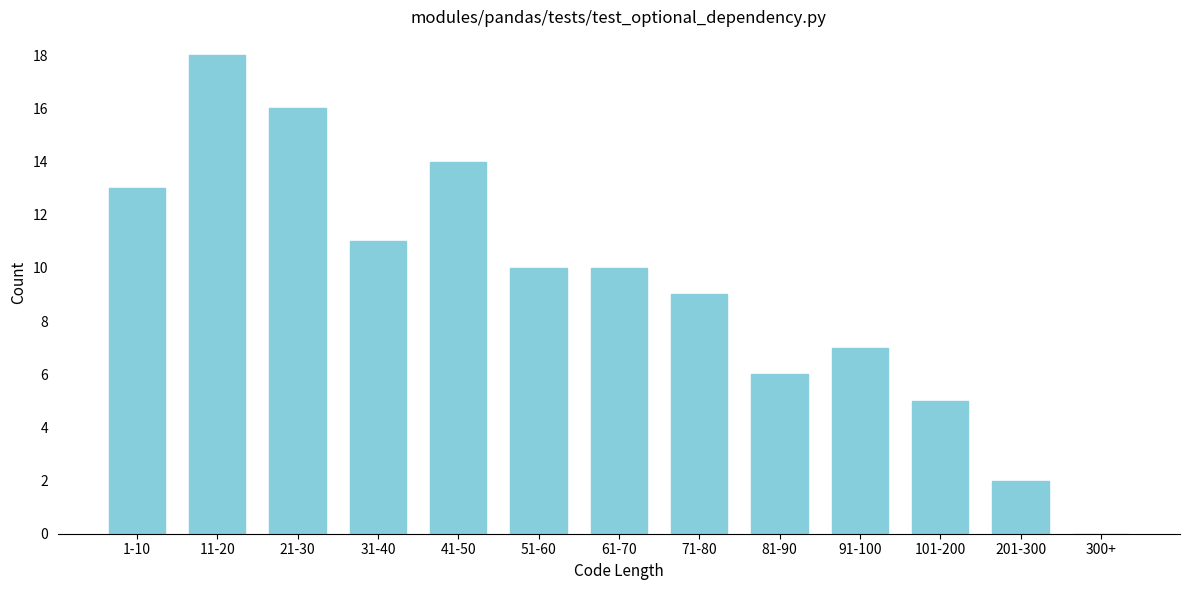

Reading right to left, list all the values displayed in this chart.

300+=0	201-300=2	101-200=5	91-100=7	81-90=6	71-80=9	61-70=10	51-60=10	41-50=14	31-40=11	21-30=16	11-20=18	1-10=13